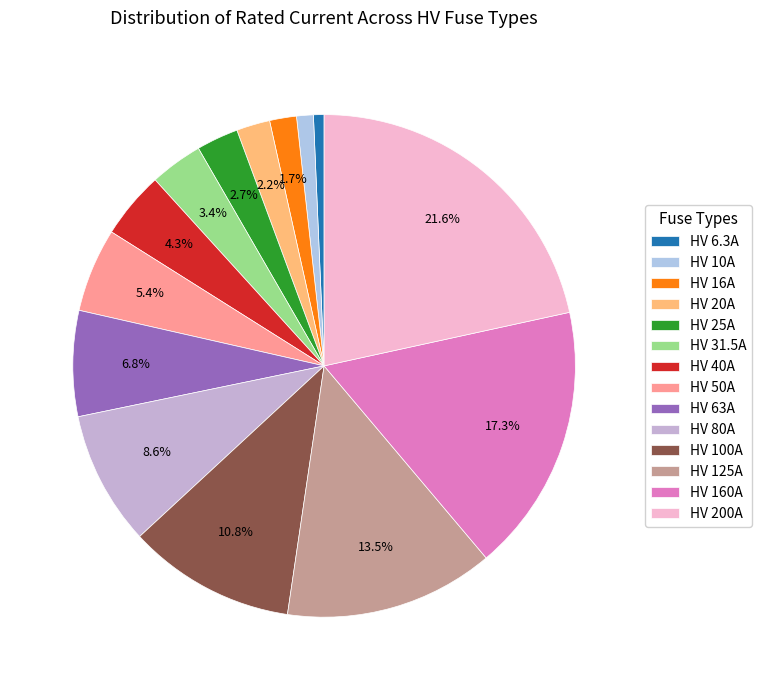

Which slice is the largest?

HV 200A